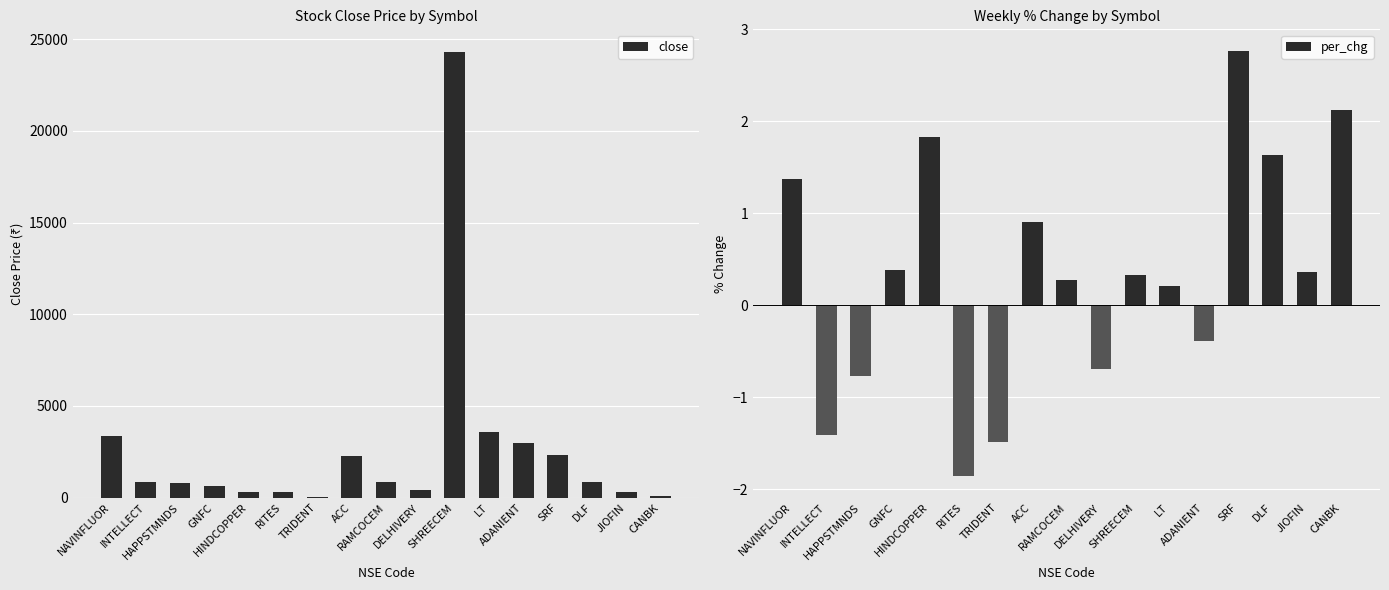

Is it true that per_chg equals 0.5 at RAMCOCEM?

False